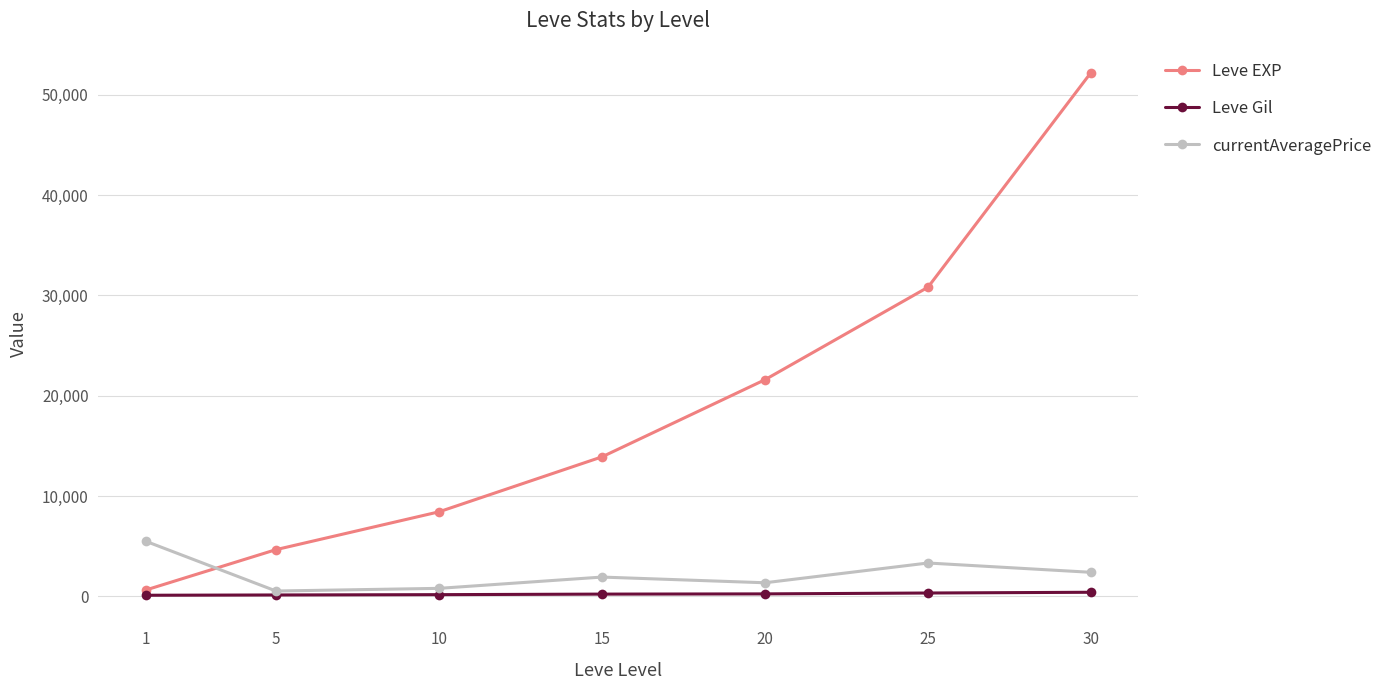

Between which two adjacent categories do Leve EXP and currentAveragePrice first intersect?

1 and 5